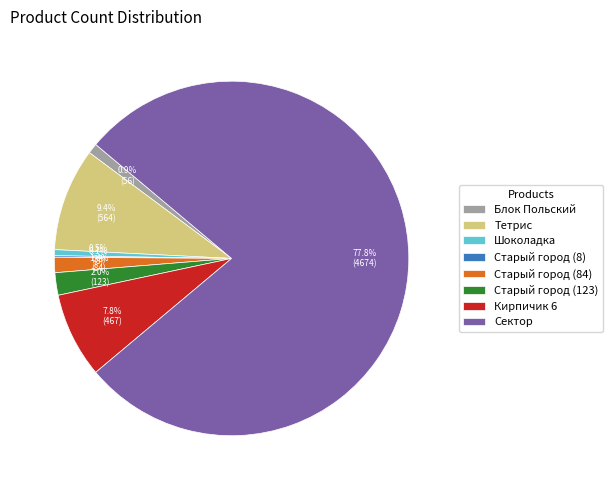

What percentage is the Блок Польский slice, to the nearest percent?

1%